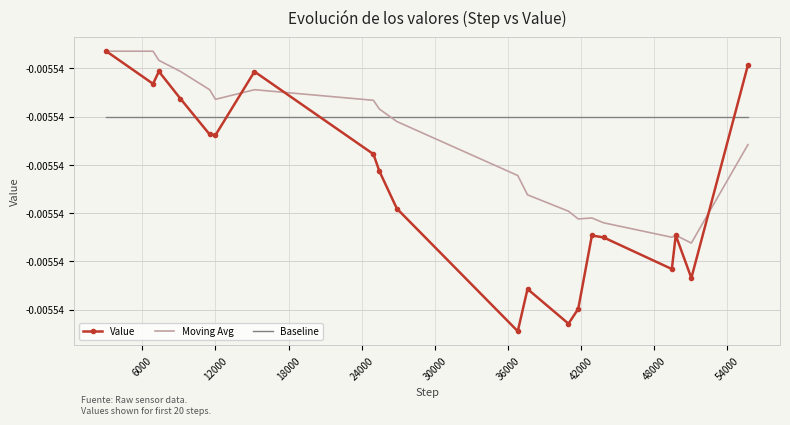

What are all the series names shown in the legend?

Value, Moving Avg, Baseline